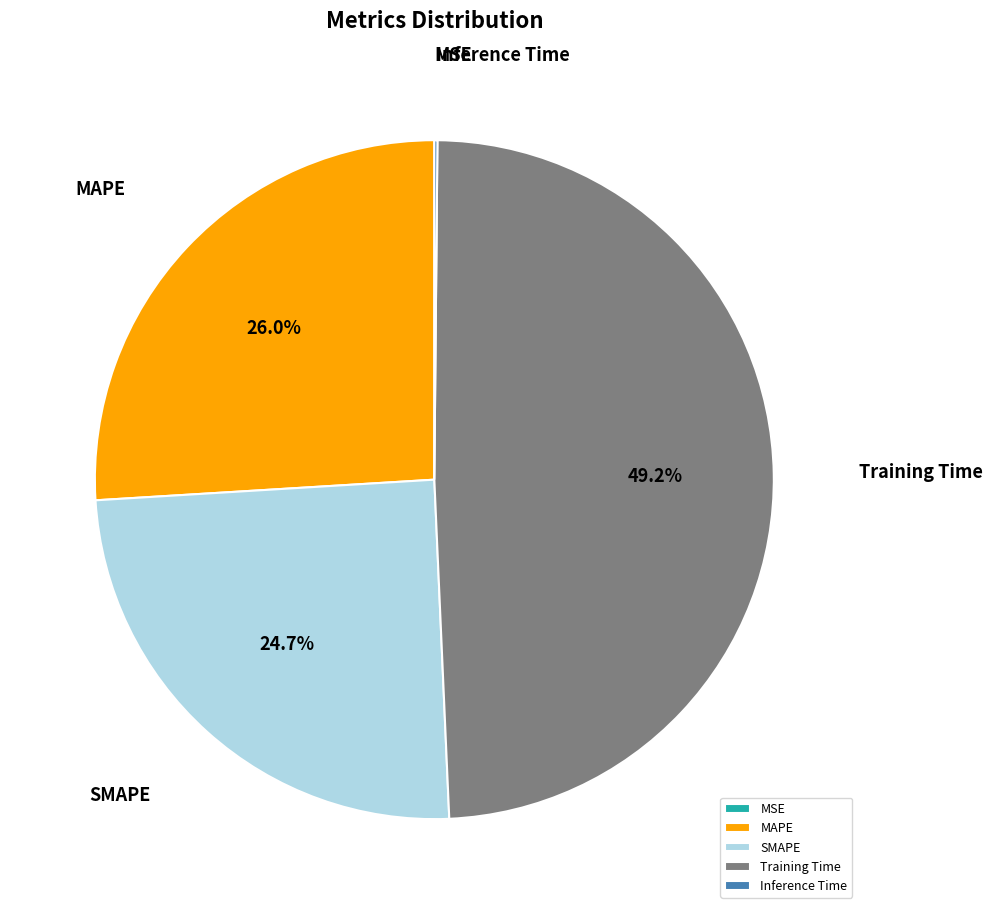

Which category has the biggest portion of the pie?

Training Time